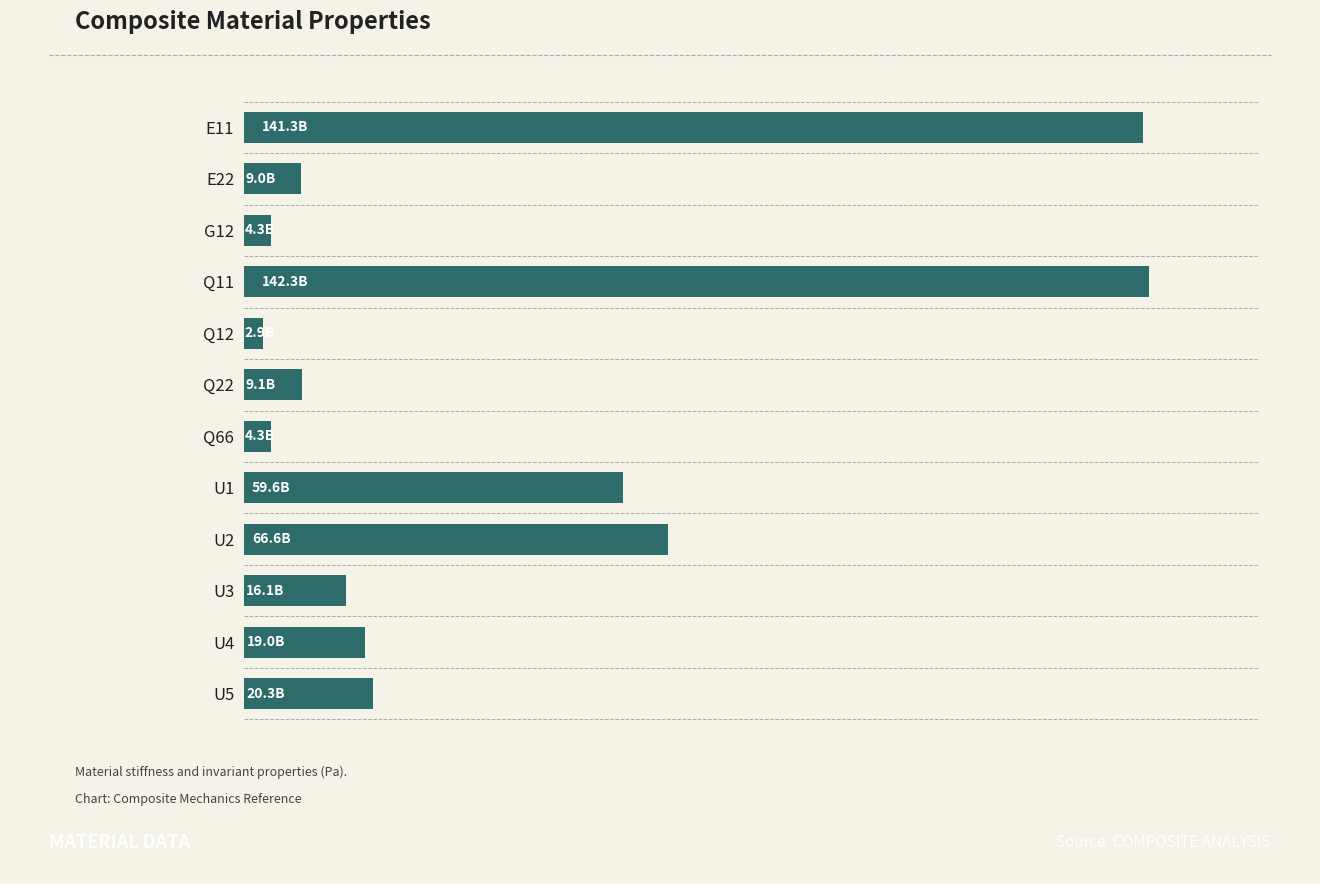

Are the bars horizontal?

Yes